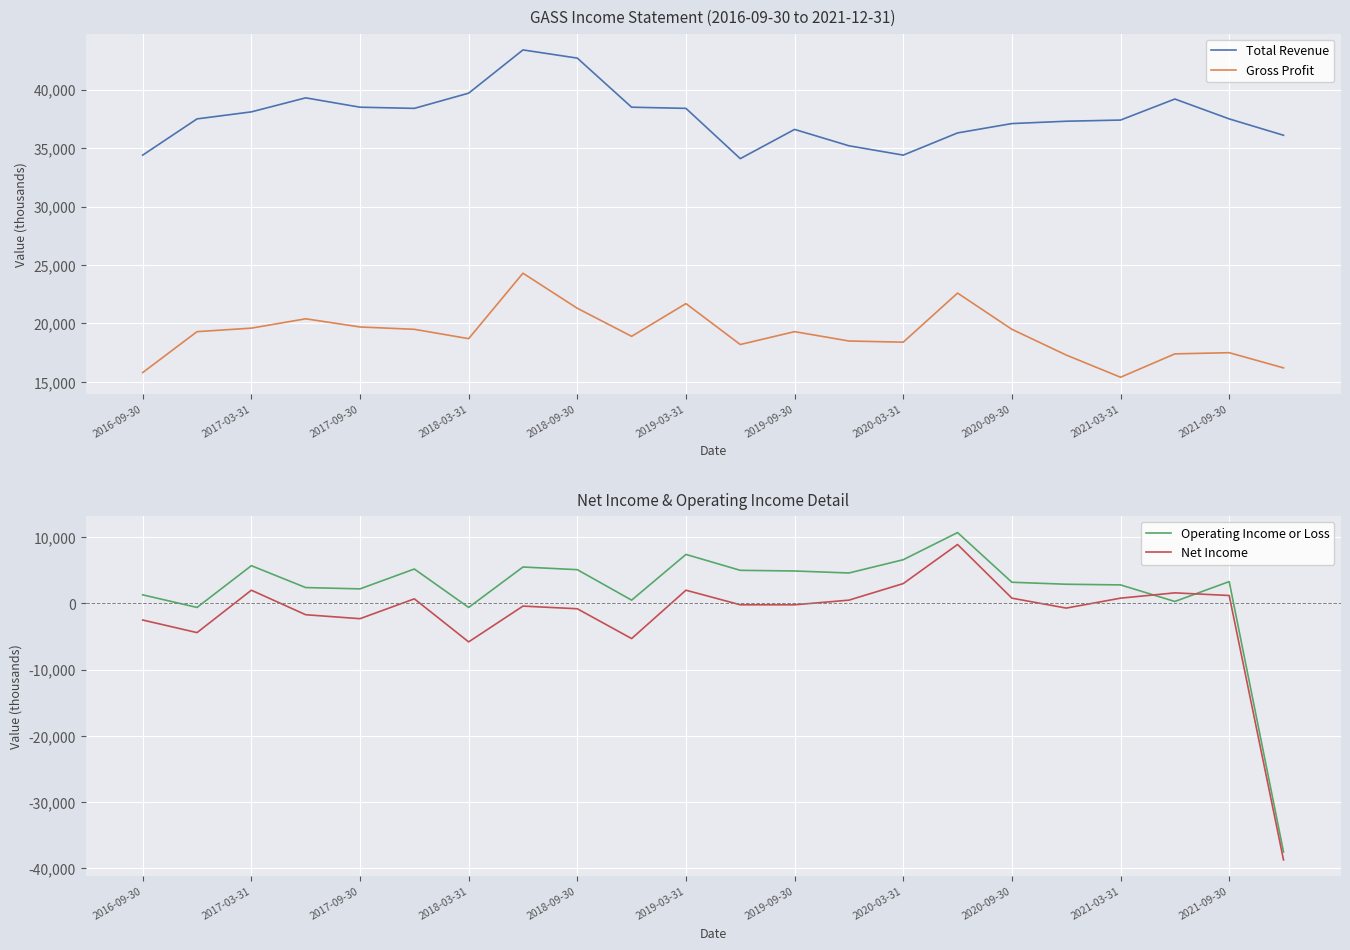

Rank the series by their maximum value, from lowest to highest.

Net Income, Operating Income or Loss, Gross Profit, Total Revenue